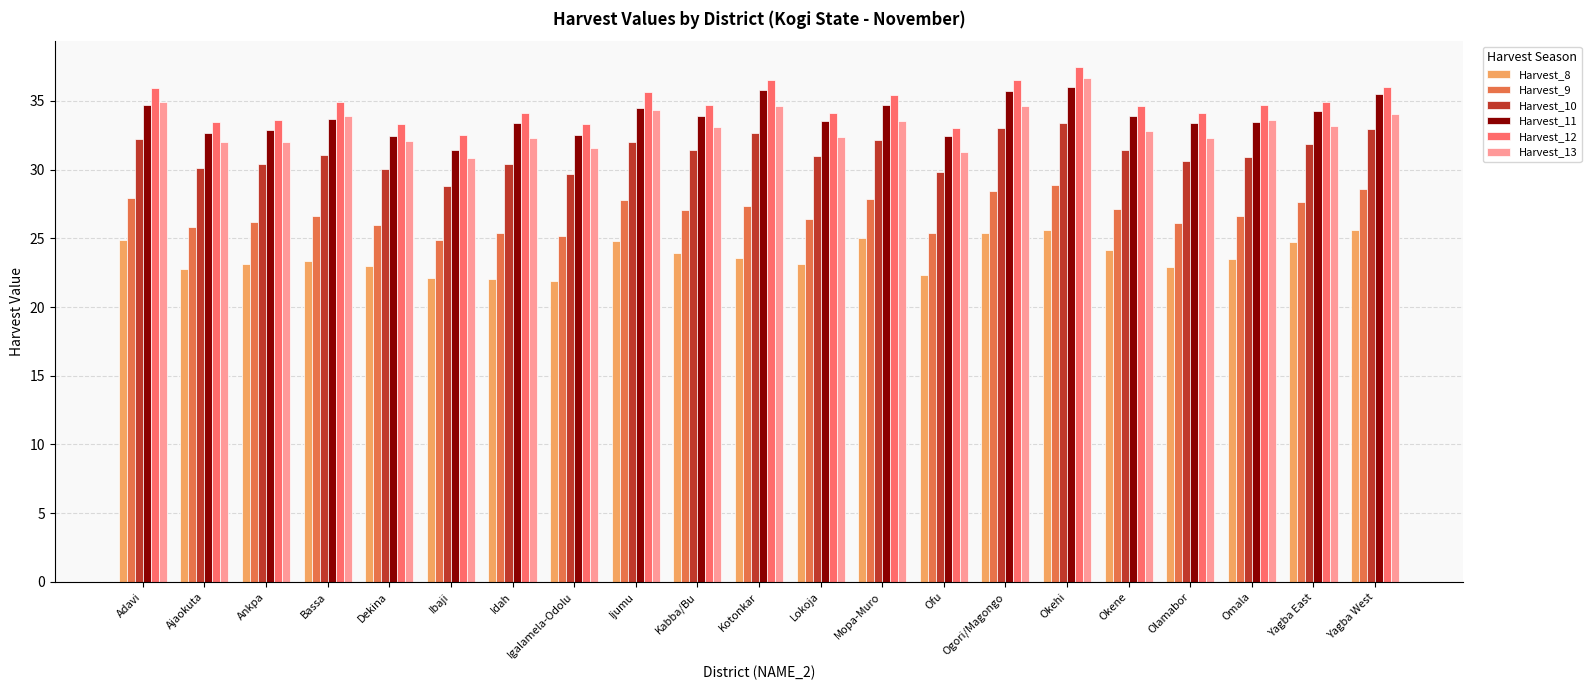

What is the difference between the maximum and second lowest values in the Harvest_9 series?

3.8